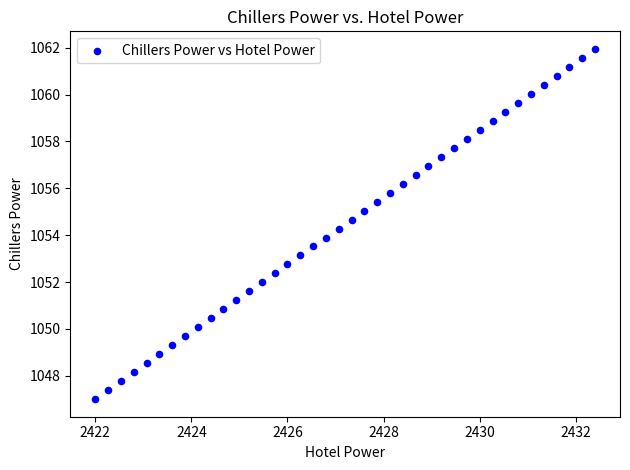

What is the range of X values (max minus min)?

10.4